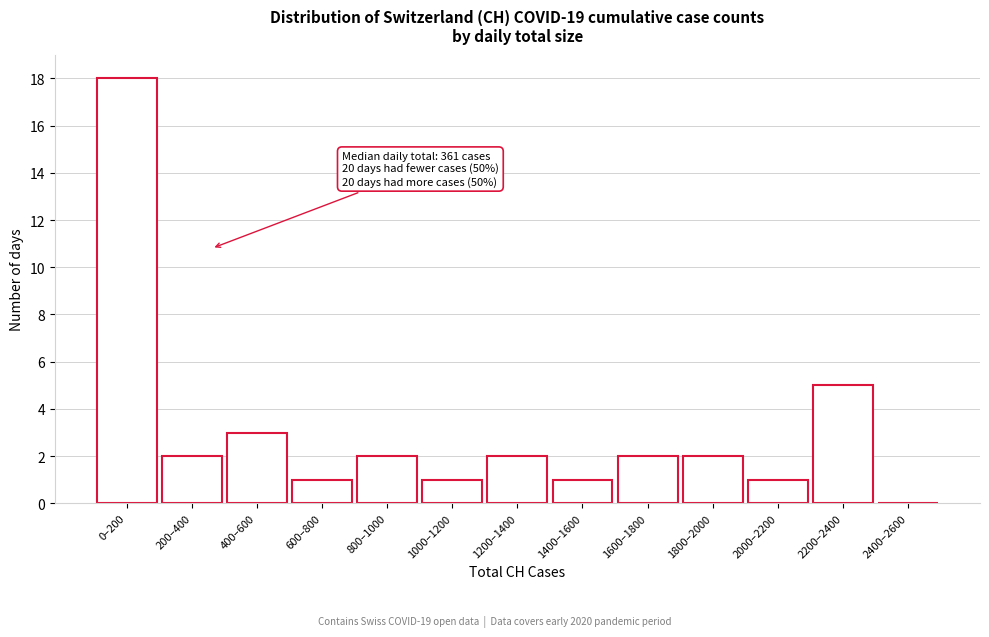

Reading right to left, what are all the values shown in this chart?

2400–2600=0	2200–2400=5	2000–2200=1	1800–2000=2	1600–1800=2	1400–1600=1	1200–1400=2	1000–1200=1	800–1000=2	600–800=1	400–600=3	200–400=2	0–200=18